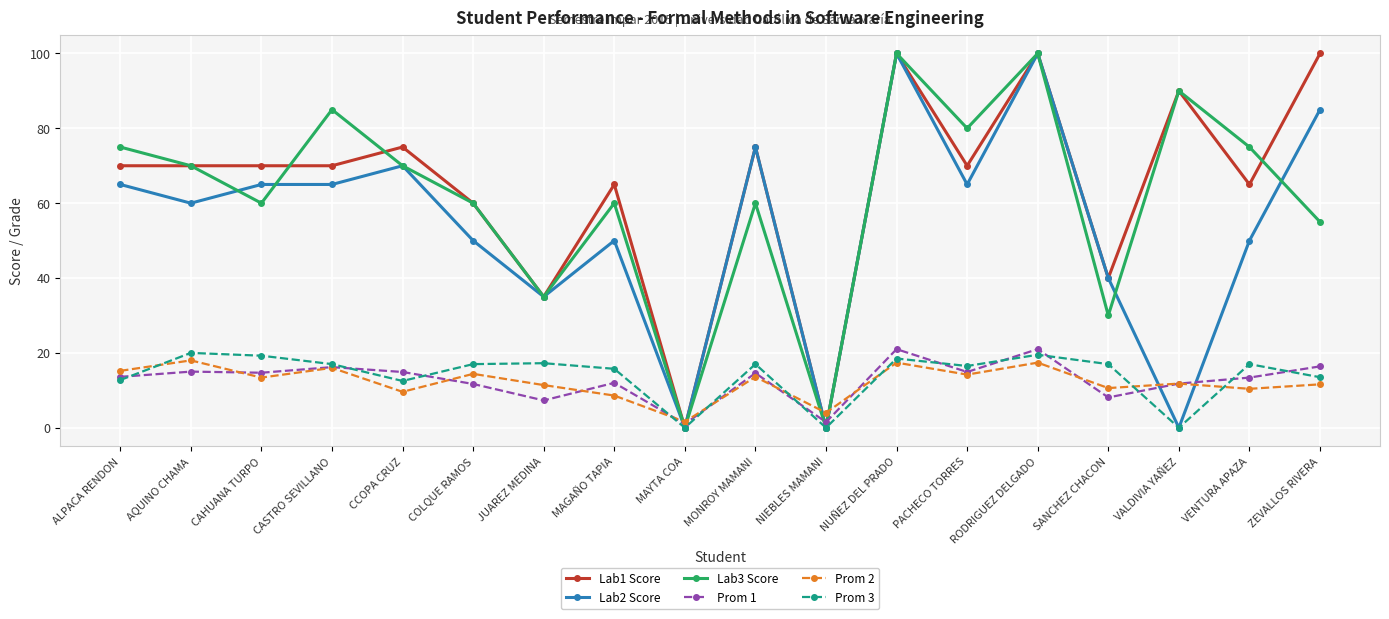

What is the spread (max minus min) of values at MAGAÑO TAPIA?

56.4